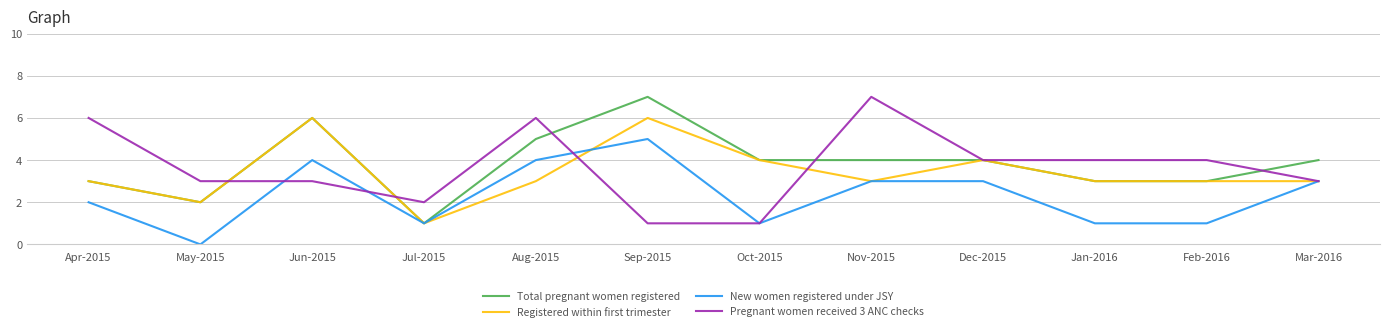

The New women registered under JSY series shows 0 at Oct-2015. True or false?

False